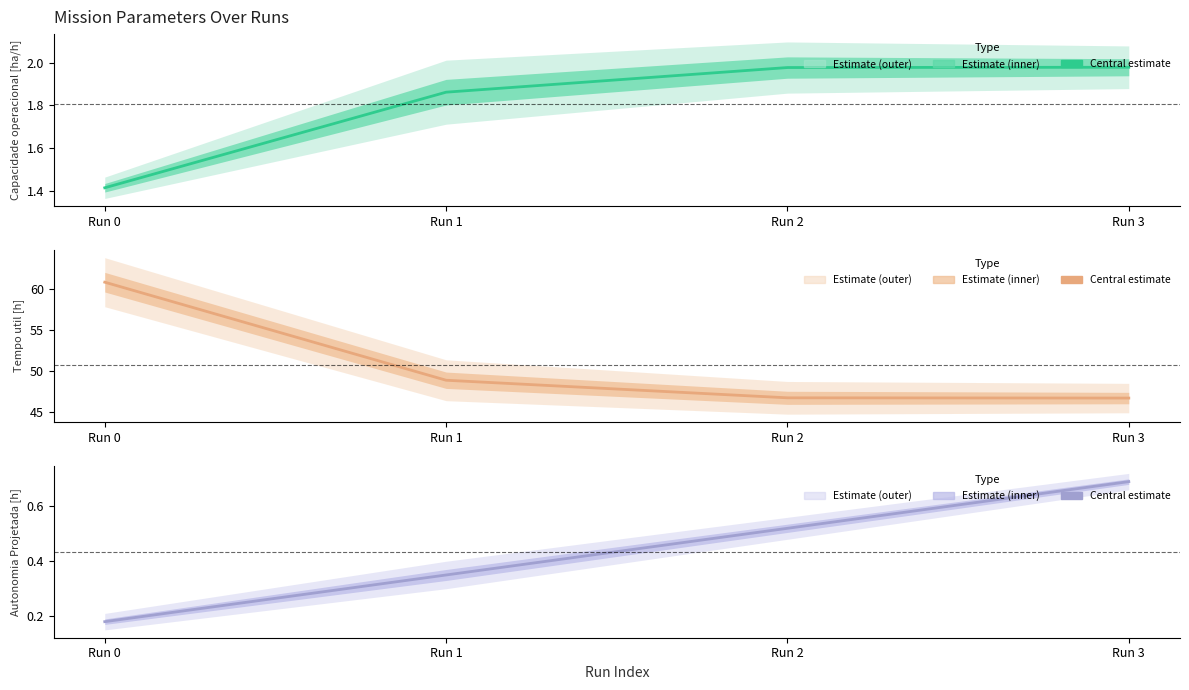

At which label is Tempo util [h] closest to 53?

Run 1